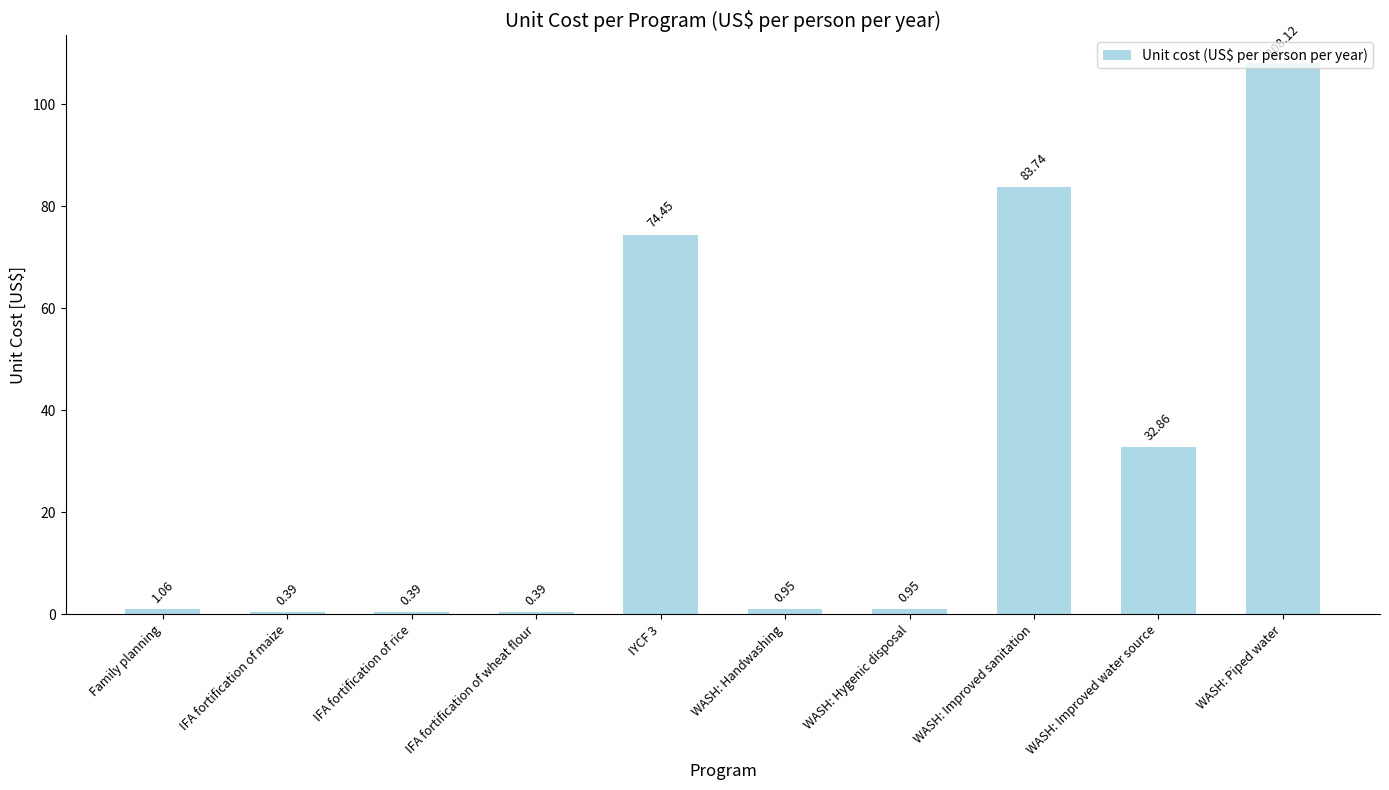

What is the maximum value shown in the chart?

108.1